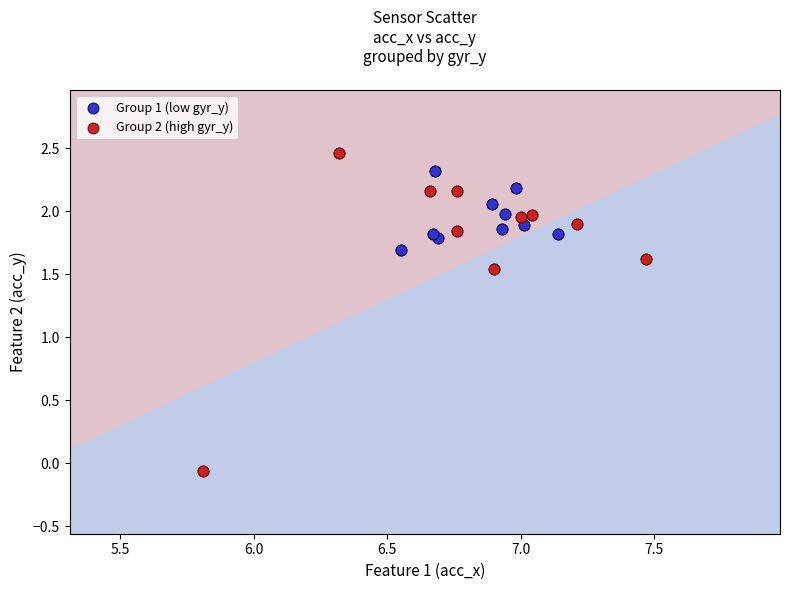

Which series contains the highest Y value?

Group 2 (high gyr_y)